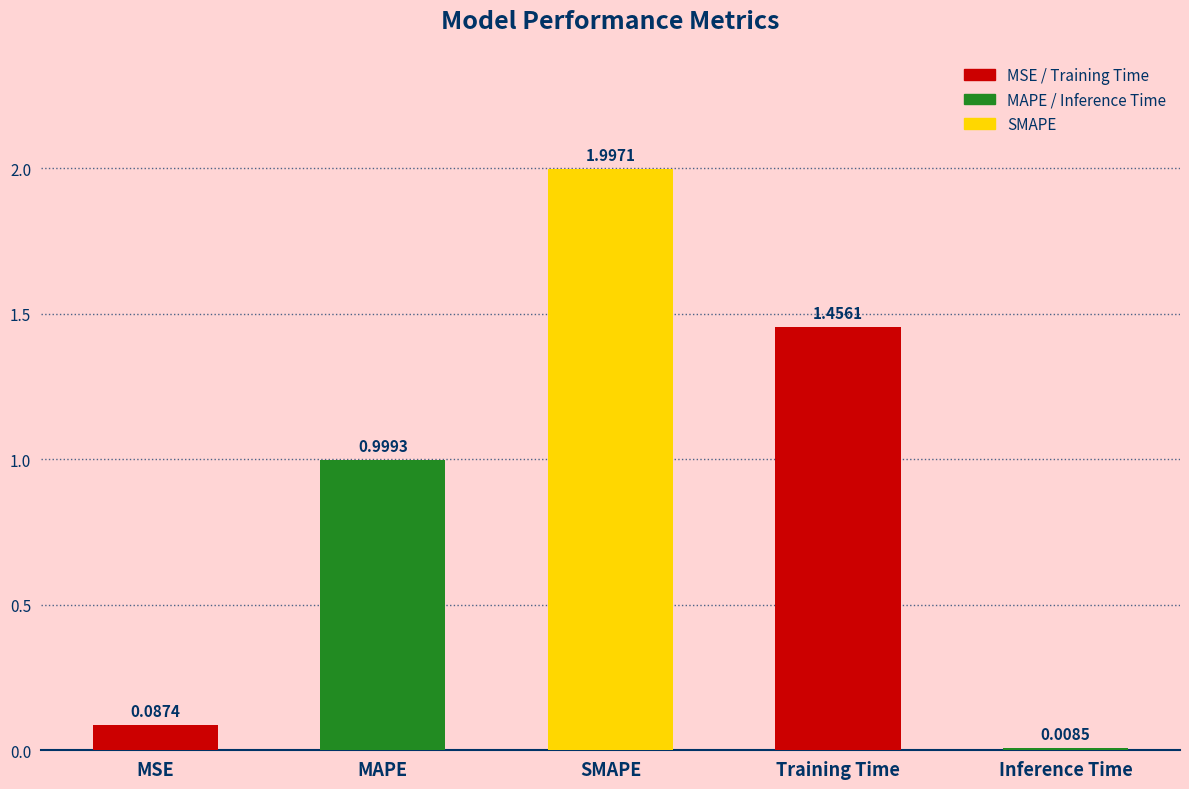

What is the difference between the maximum and minimum values?

2.0